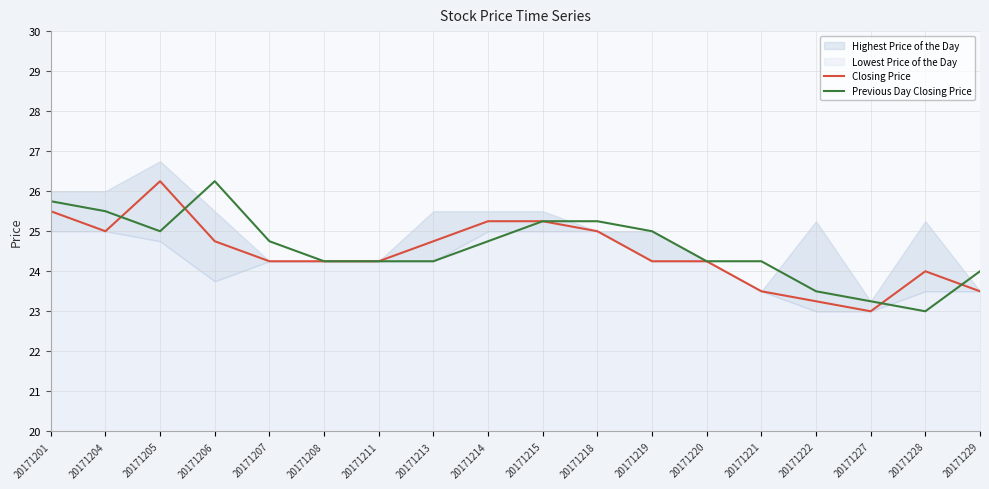

Which category has the lowest value in the Closing Price series?

20171227